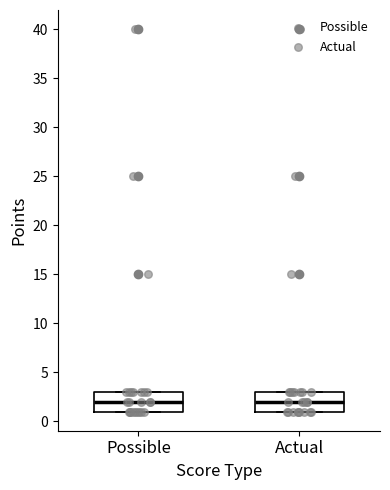

Where is the lower edge of the box for Possible on the y-axis? The values are not printed on the chart, so give them approximately, as read against the axis.

1